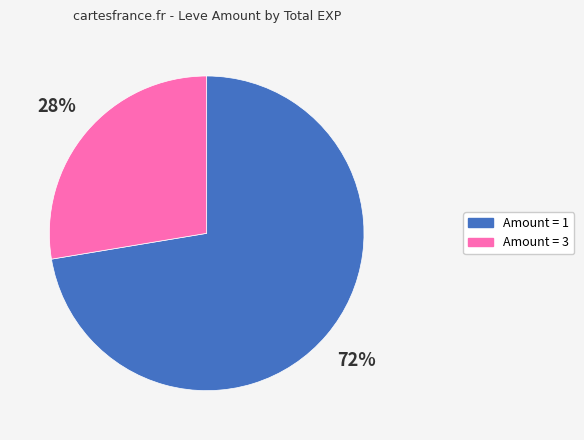

Does any single category account for the majority?

Yes